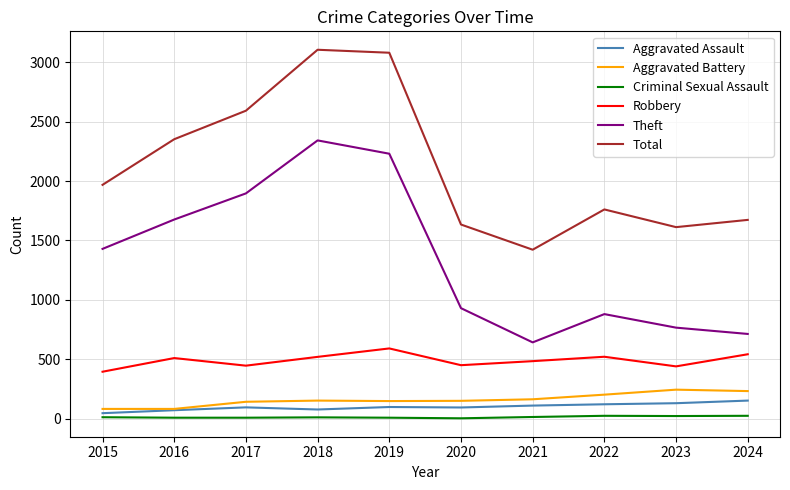

True or false: Criminal Sexual Assault and Total intersect in this chart.

False